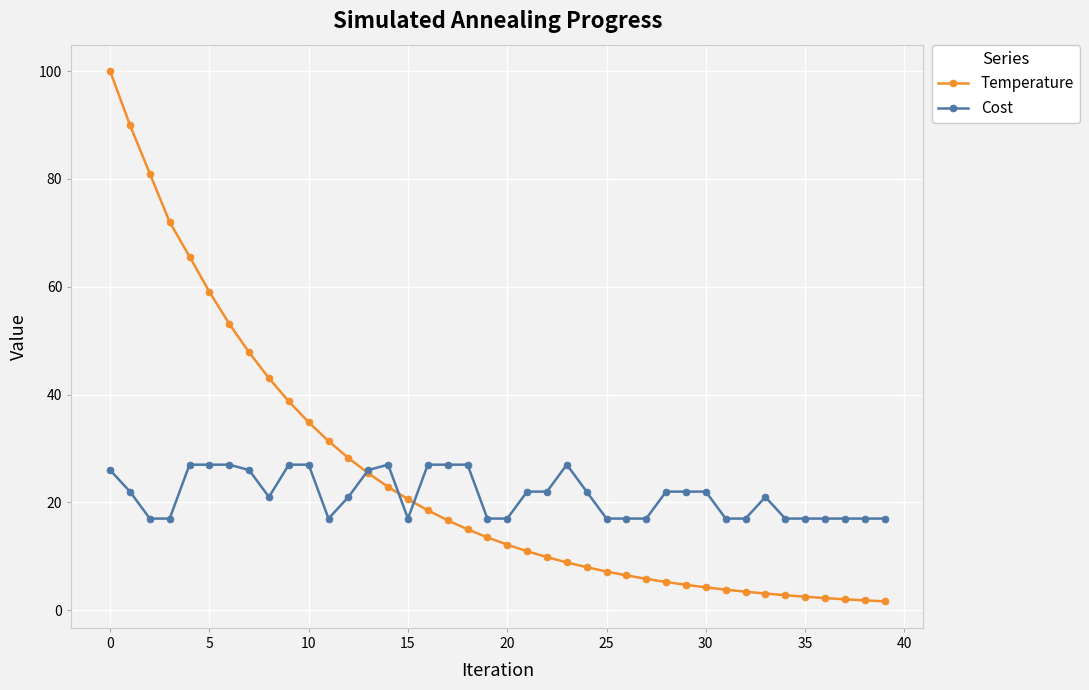

True or false: Cost has more than 0 points higher than both neighbors.

True